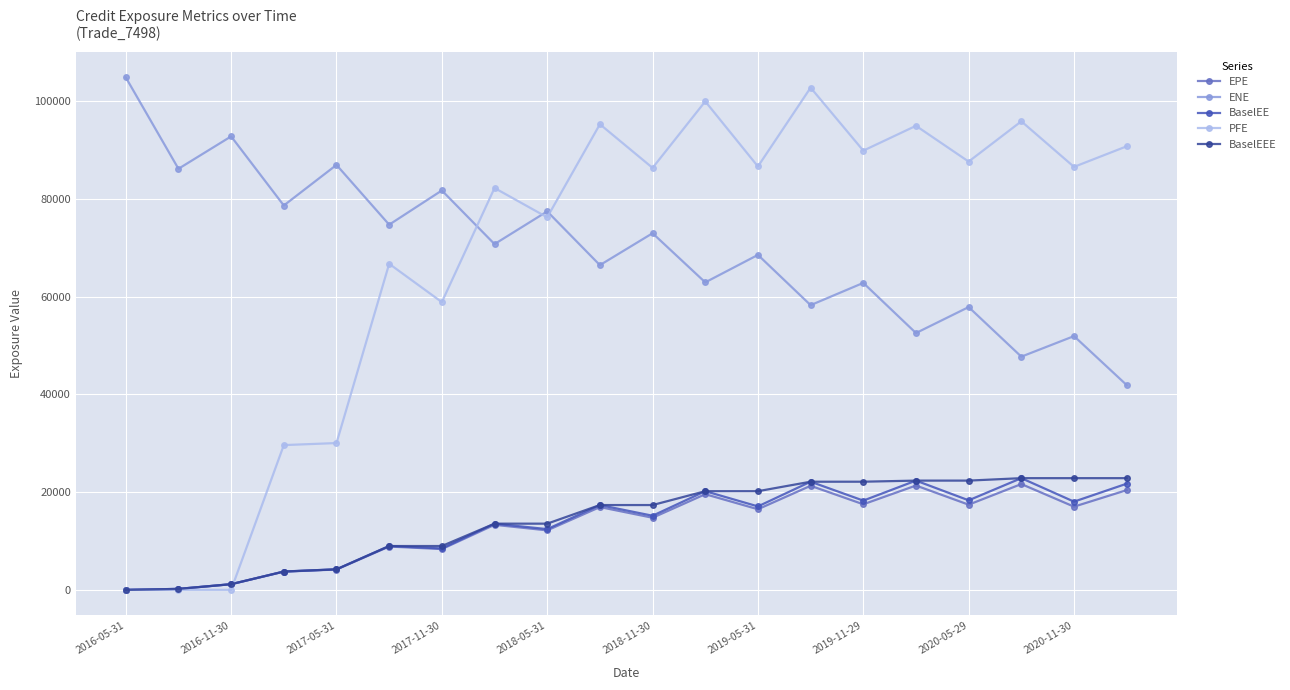

At how many categories does at least one series exceed 80304?

17